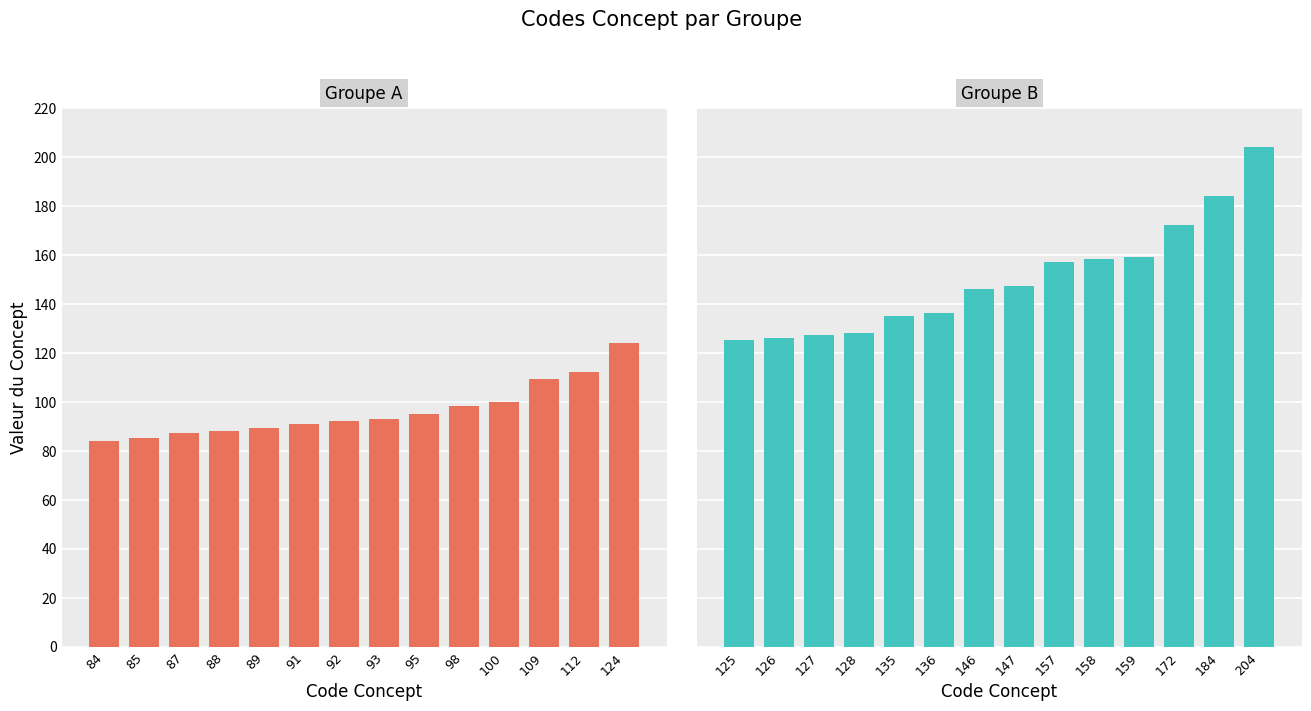

Between 89 and 100, which is larger?

100